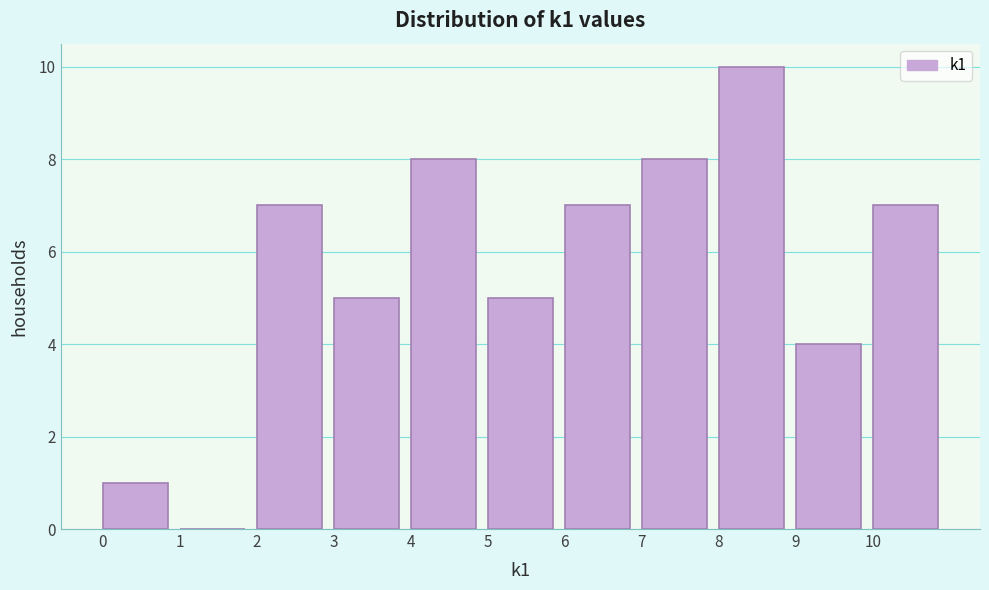

What is the height of the bar covering 7 to 8 on the x-axis? The values are not printed on the chart, so give them approximately, as read against the axis.

8